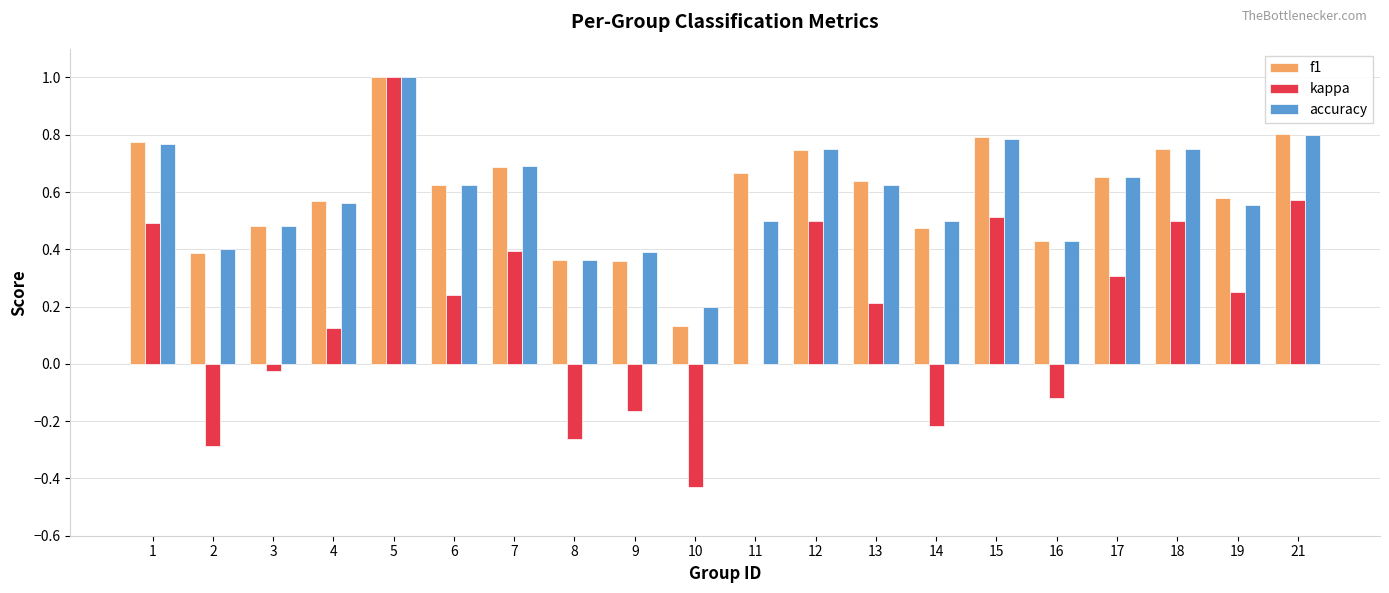

Is it true that accuracy equals 1.3 at 5?

False